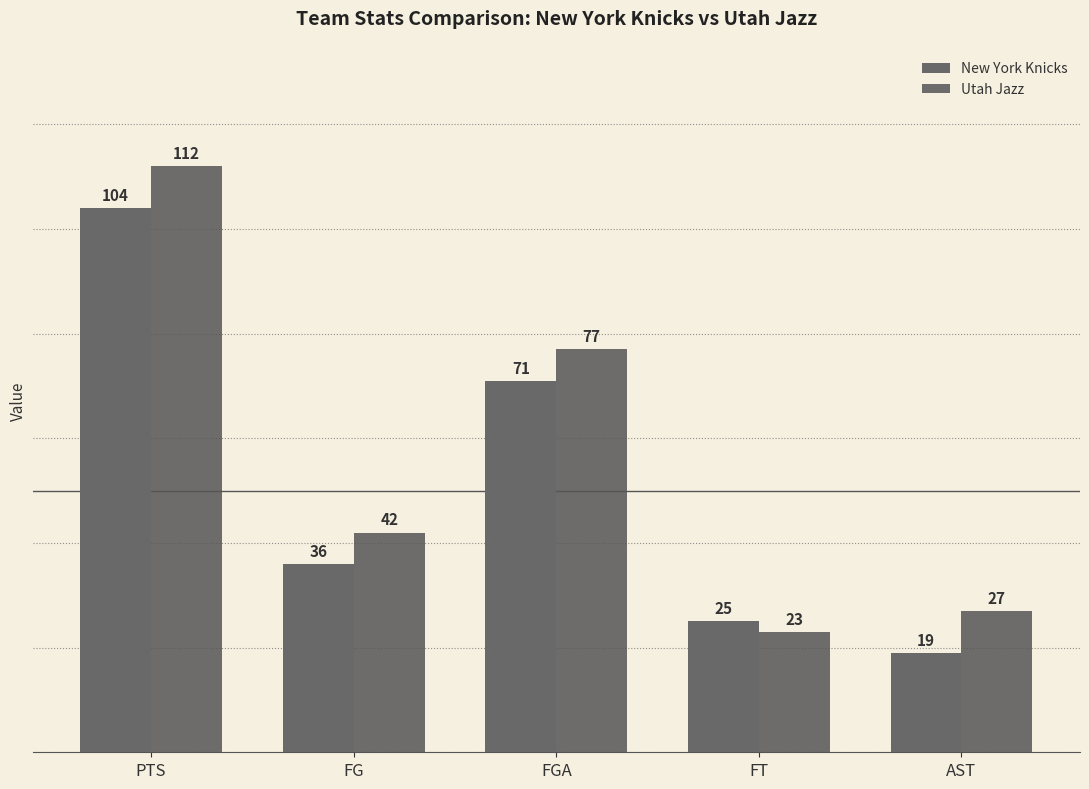

What is the total value across all series at FG?

78